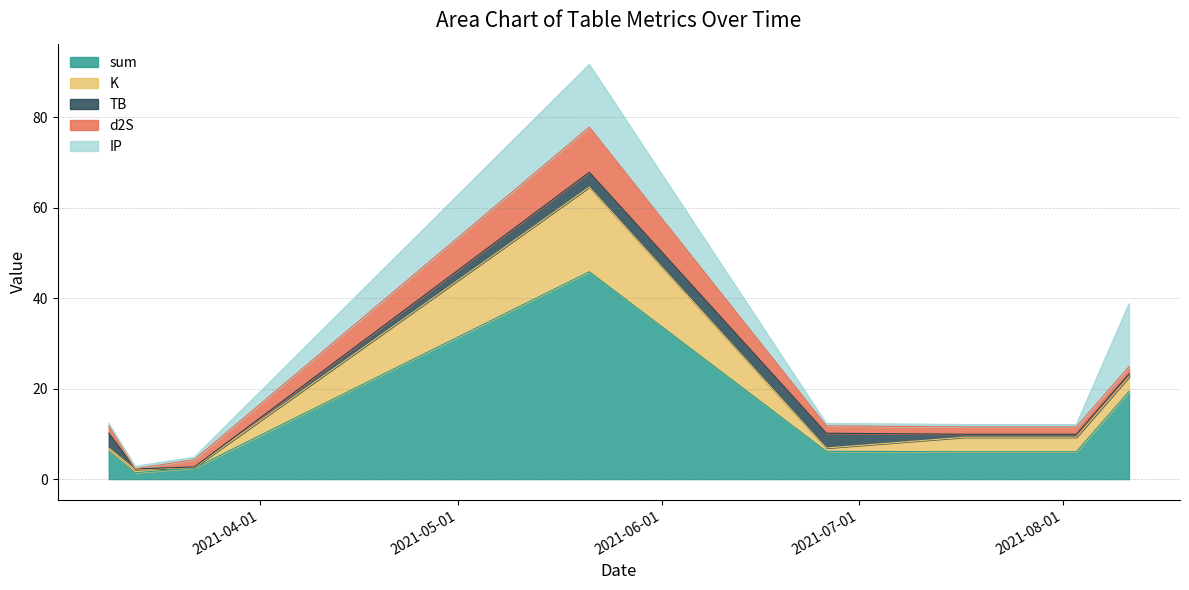

Where does the sum series first go above 6?

2021-03-09